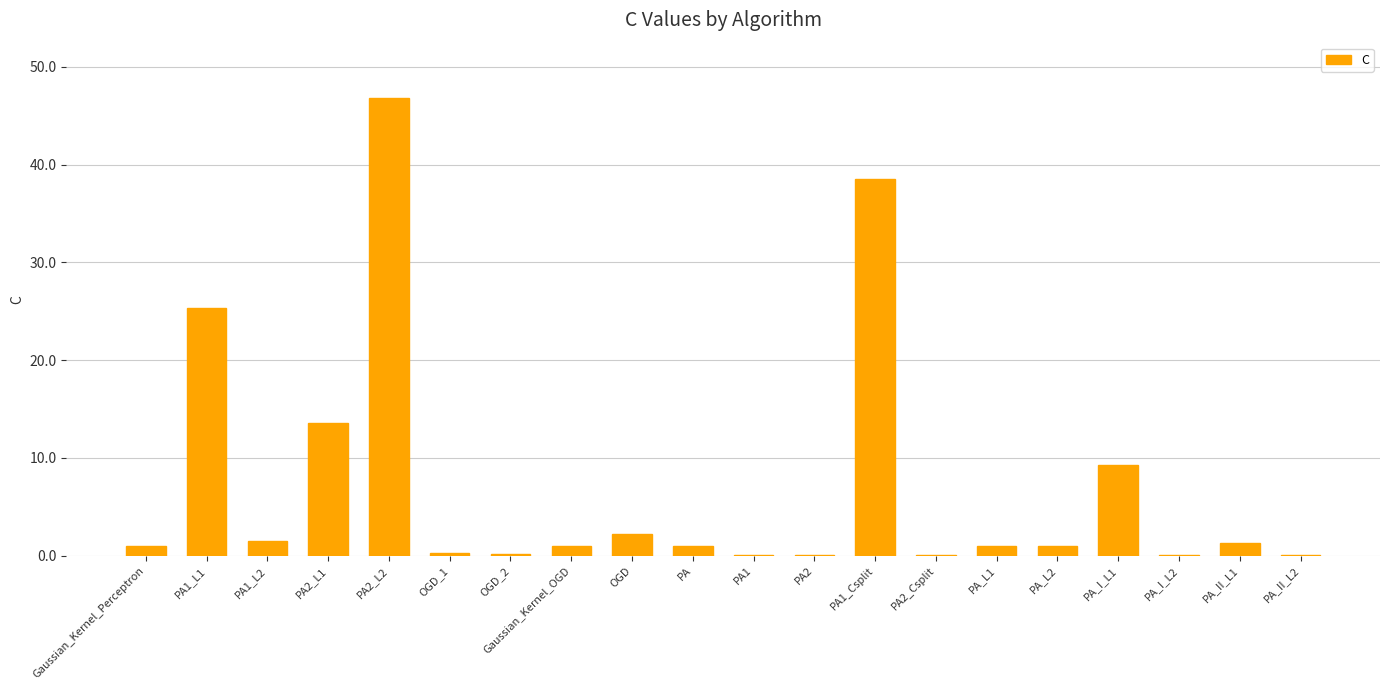

Is it true that the value at PA1_L1 is 25.4?

True